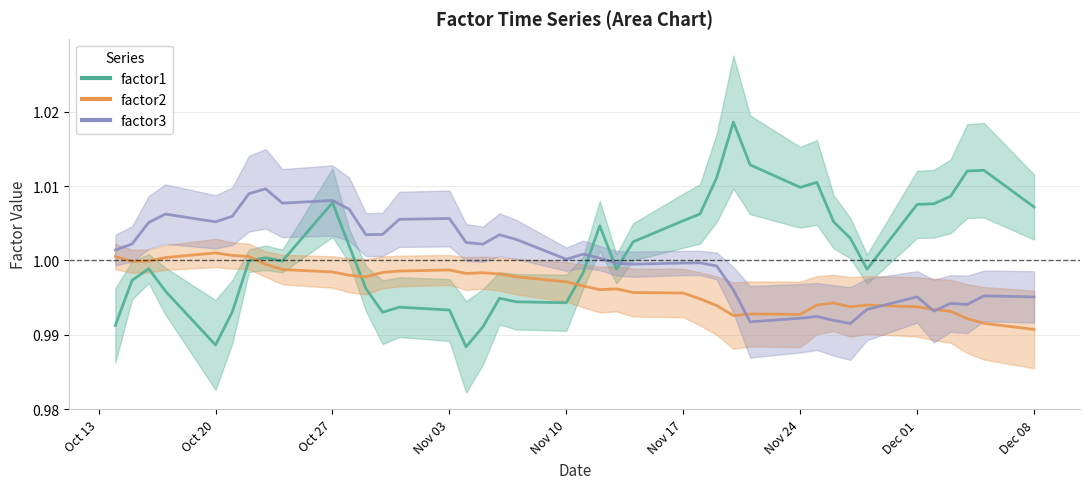

At how many categories does at least one series exceed 0?

40